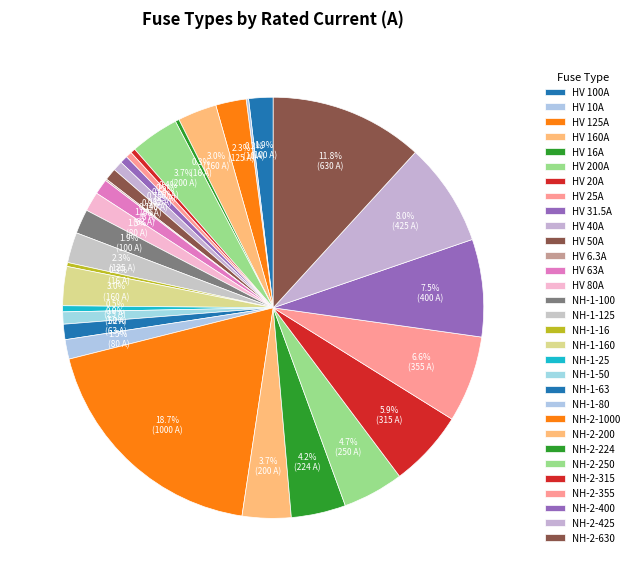

Combined, do HV 25A and NH-1-50 account for over 50%?

No